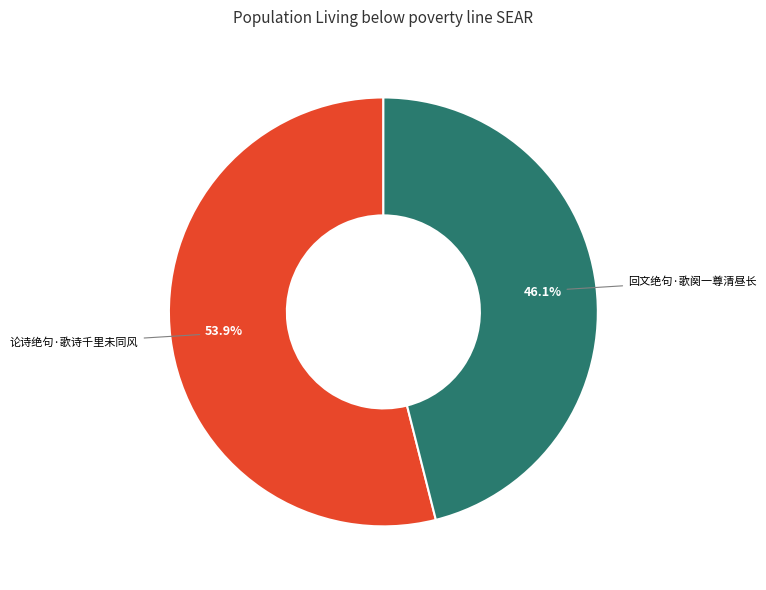

Does any single category account for the majority?

Yes